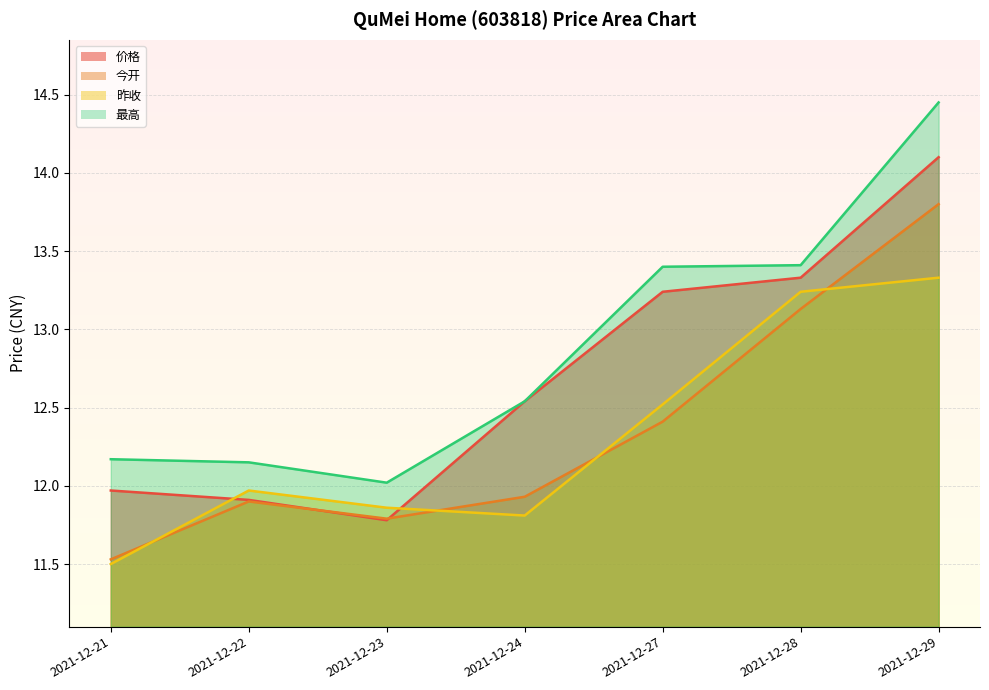

Which series has the largest range (max minus min)?

最高